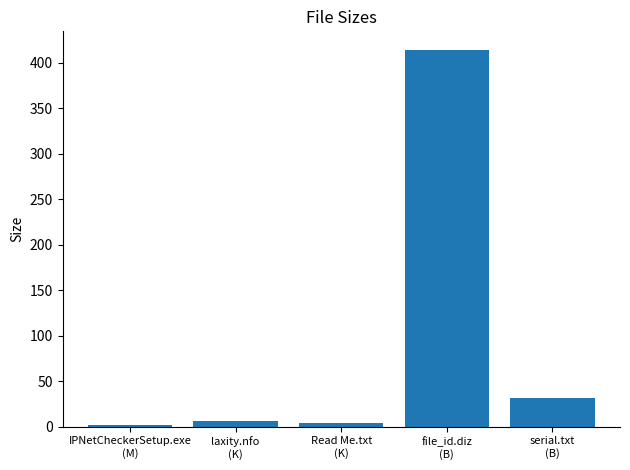

Are the bars grouped side by side (vs. stacked)?

No